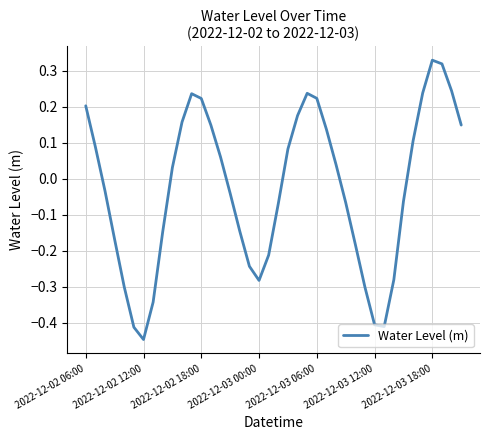

What is the difference between the maximum and second lowest values?

0.7